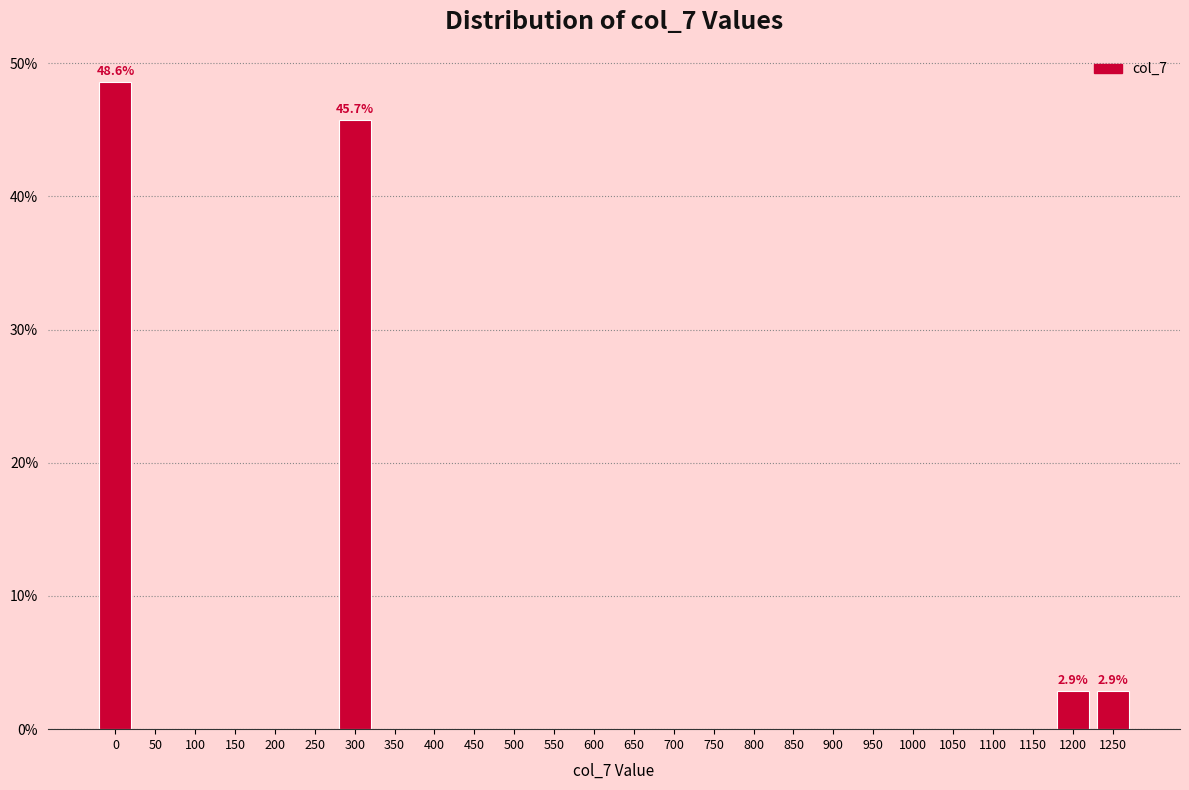

Reading left to right, list all the values displayed in this chart.

0=48.6	50=0.0	100=0.0	150=0.0	200=0.0	250=0.0	300=45.7	350=0.0	400=0.0	450=0.0	500=0.0	550=0.0	600=0.0	650=0.0	700=0.0	750=0.0	800=0.0	850=0.0	900=0.0	950=0.0	1000=0.0	1050=0.0	1100=0.0	1150=0.0	1200=2.9	1250=2.9